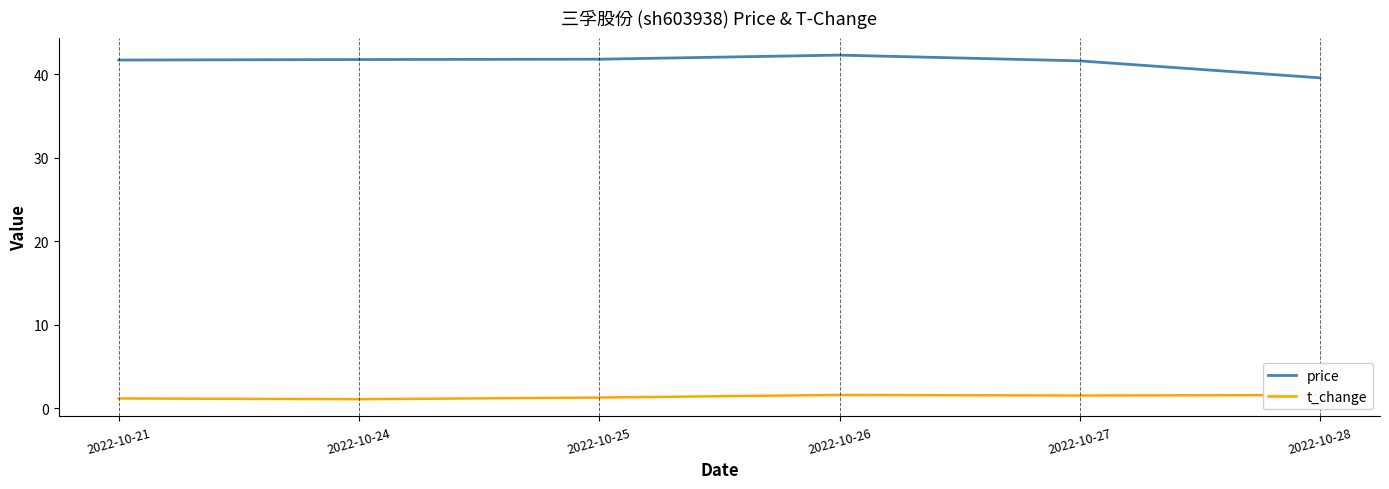

What is the difference between the highest and lowest values at 2022-10-28?

38.0